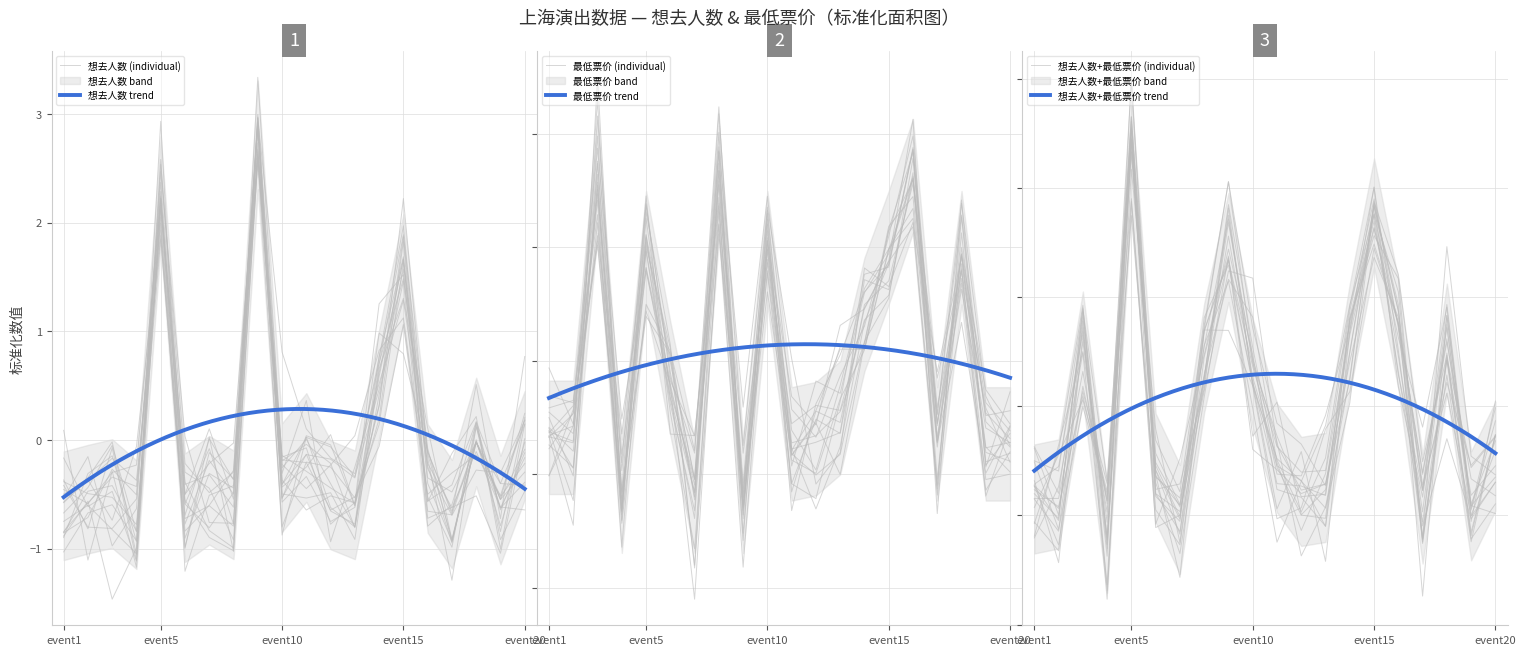

What is the difference between the maximum and minimum values in the 想去人数 series?

3.8